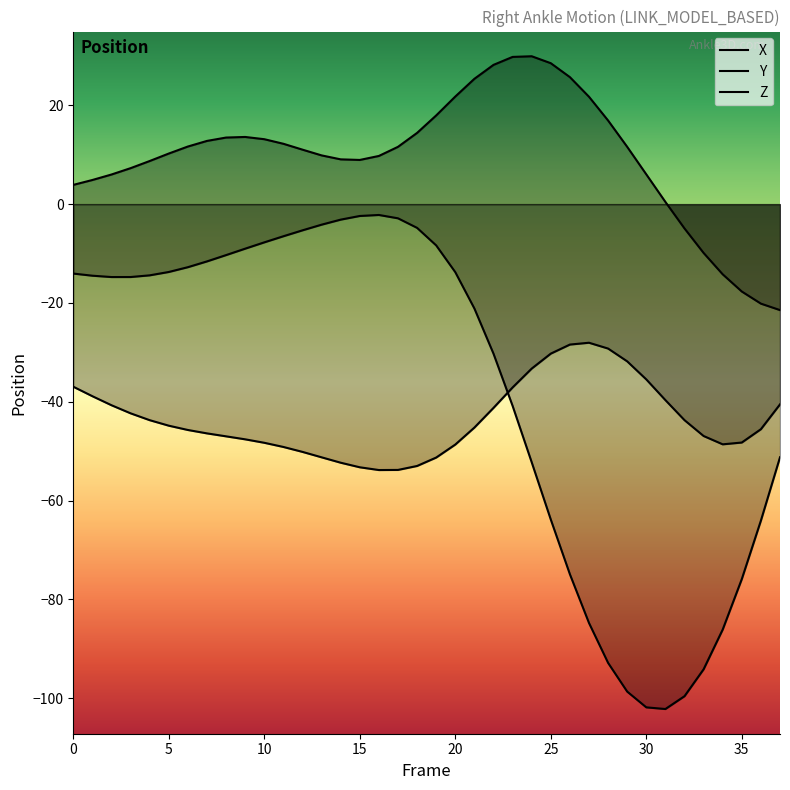

At which category does Z reach its first local valley?

16